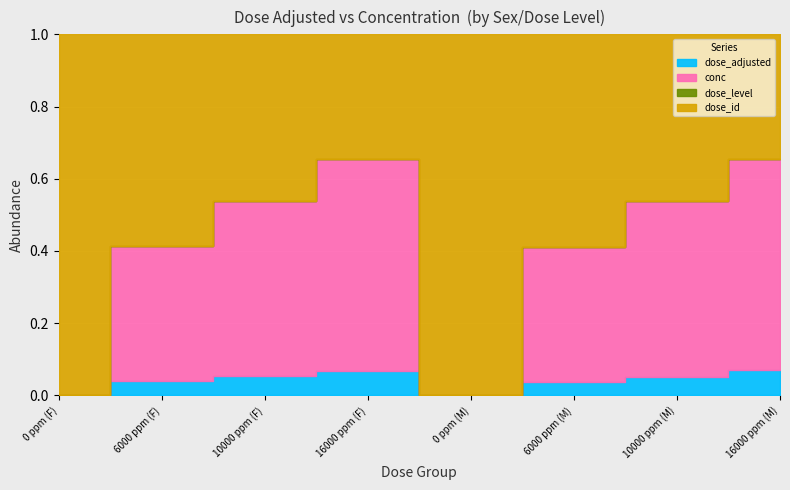

Which category has the lowest value in the dose_adjusted series?

0 ppm (F)